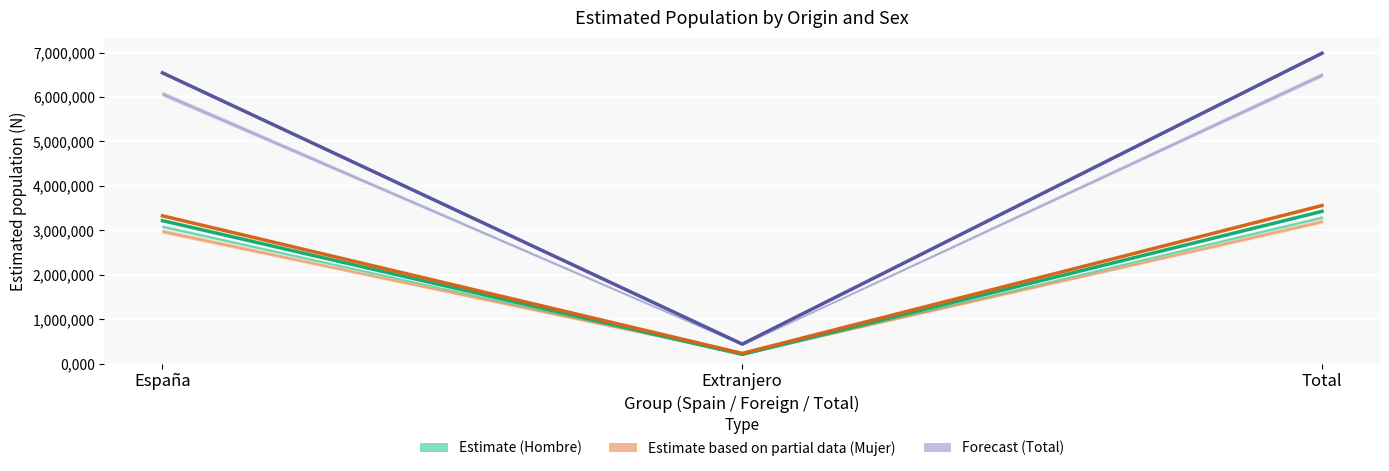

How many lines are shown in the chart?

3